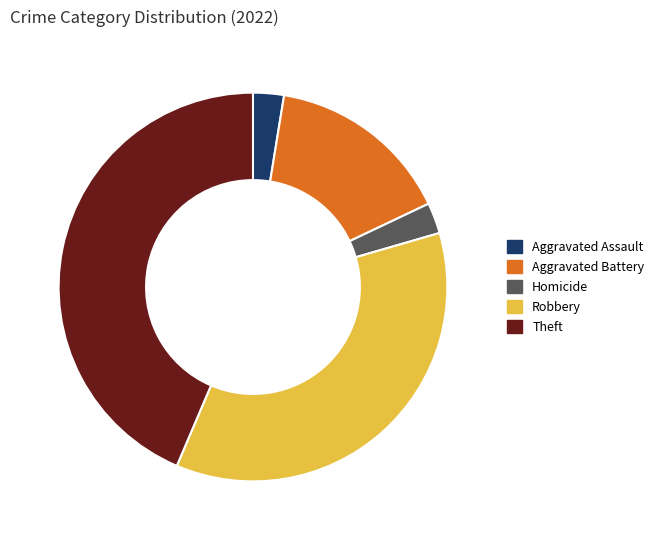

Which slice is the largest?

Theft